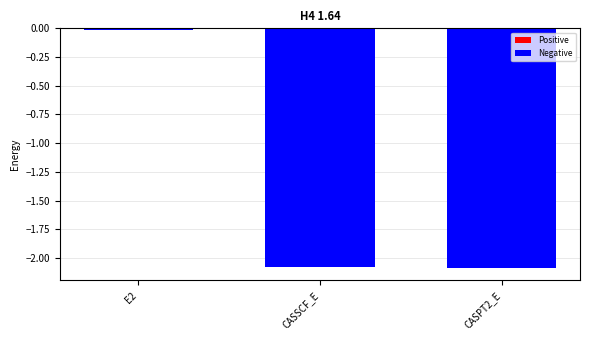

At which label does the data first exceed -2?

E2